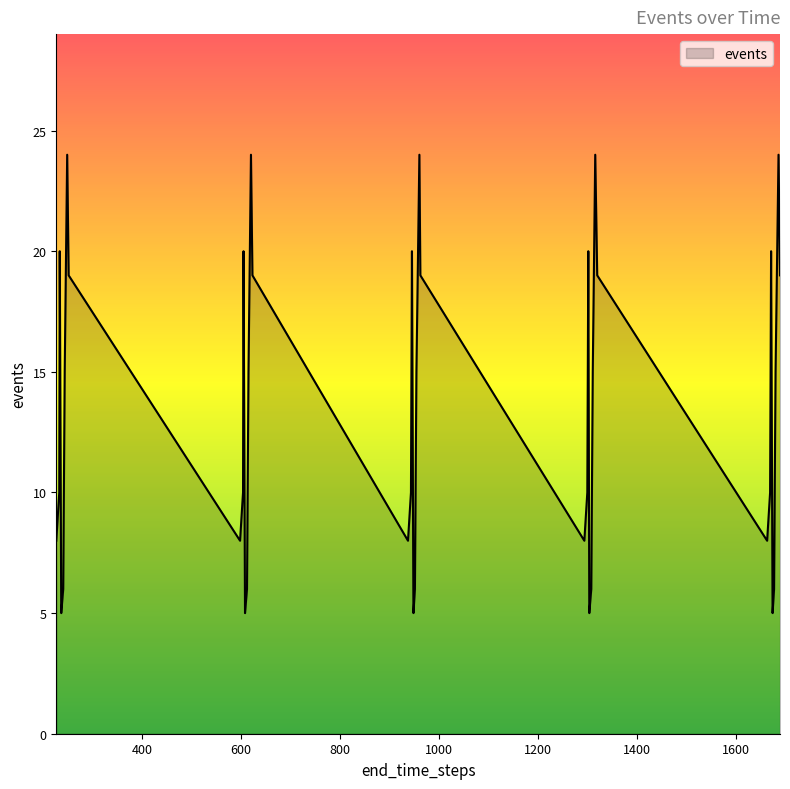

What is the difference between the maximum and minimum values?

19